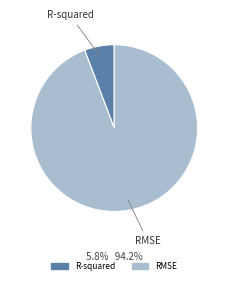

Between RMSE and R-squared, which is larger?

RMSE